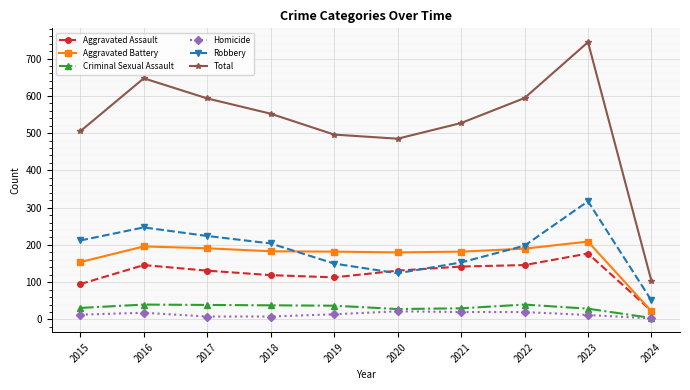

What is the value of the Criminal Sexual Assault point at the 7th from the left?

30